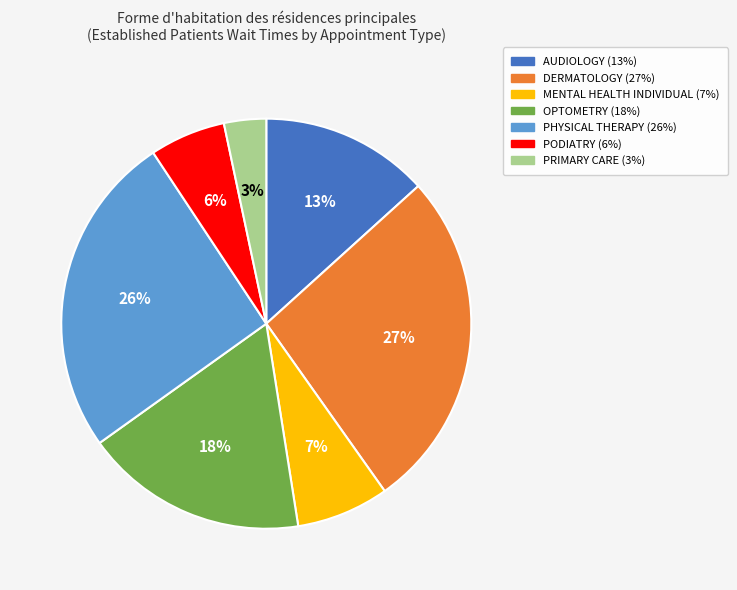

Count the number of slices in the pie.

7